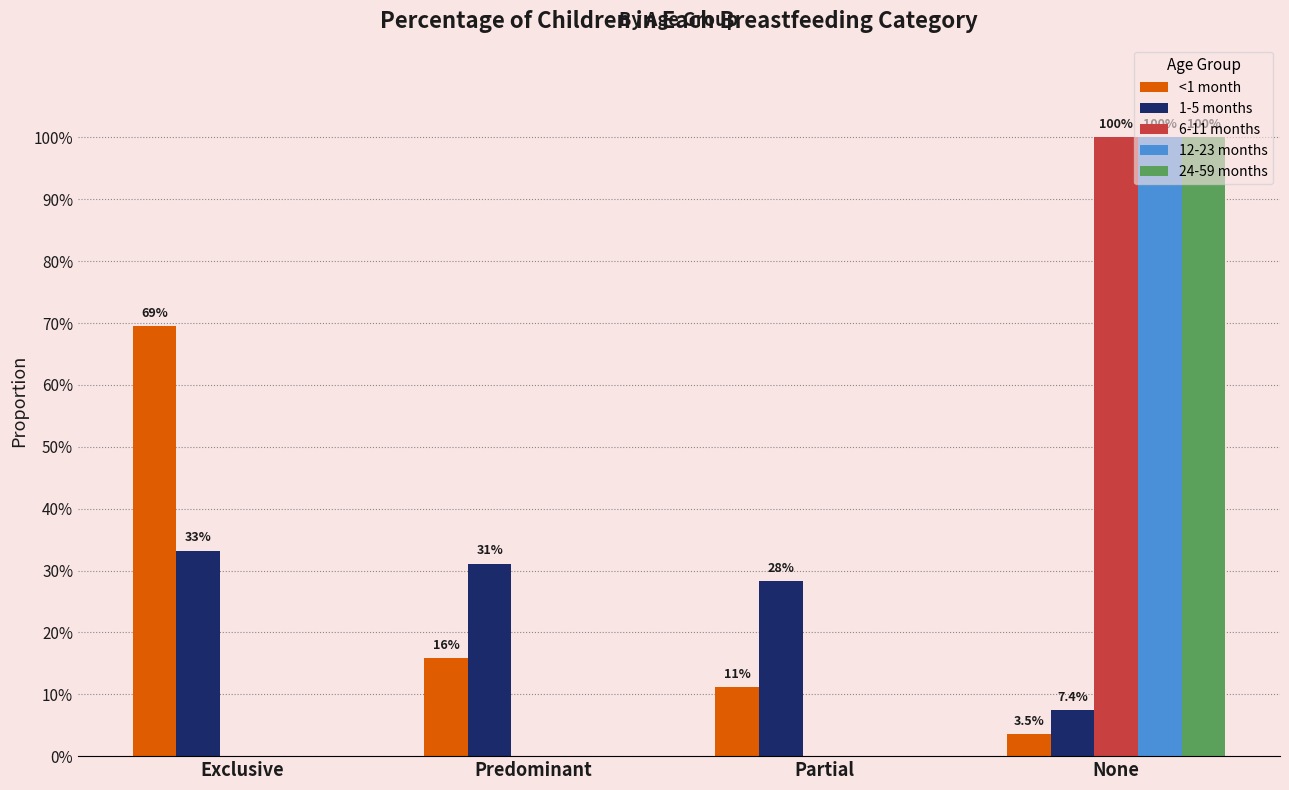

What are all the series names shown in the legend?

<1 month, 1-5 months, 6-11 months, 12-23 months, 24-59 months